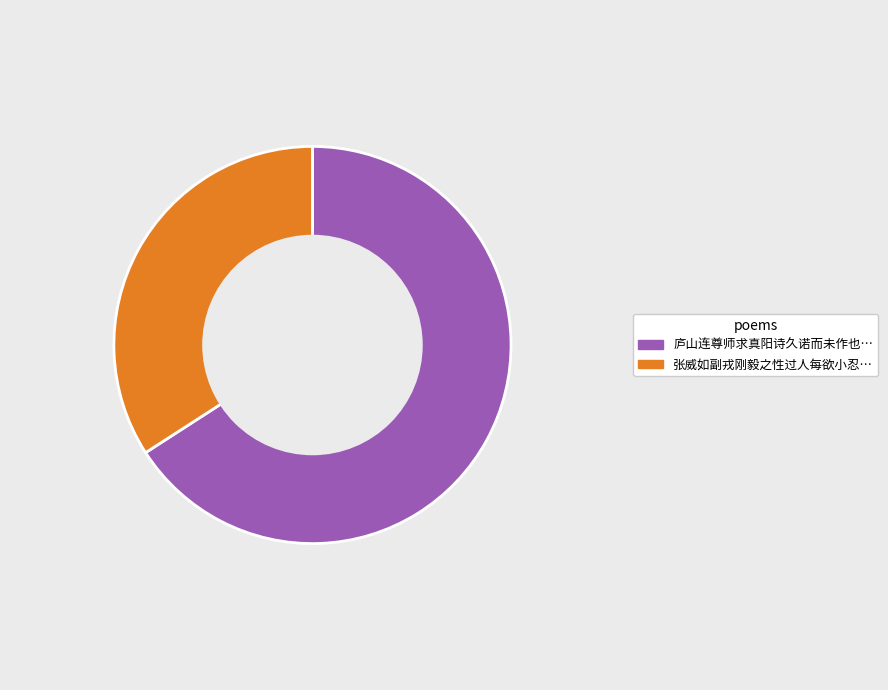

Rank the categories by value from highest to lowest.

庐山连尊师求真阳诗久诺而未作也…, 张威如副戎刚毅之性过人每欲小忍…